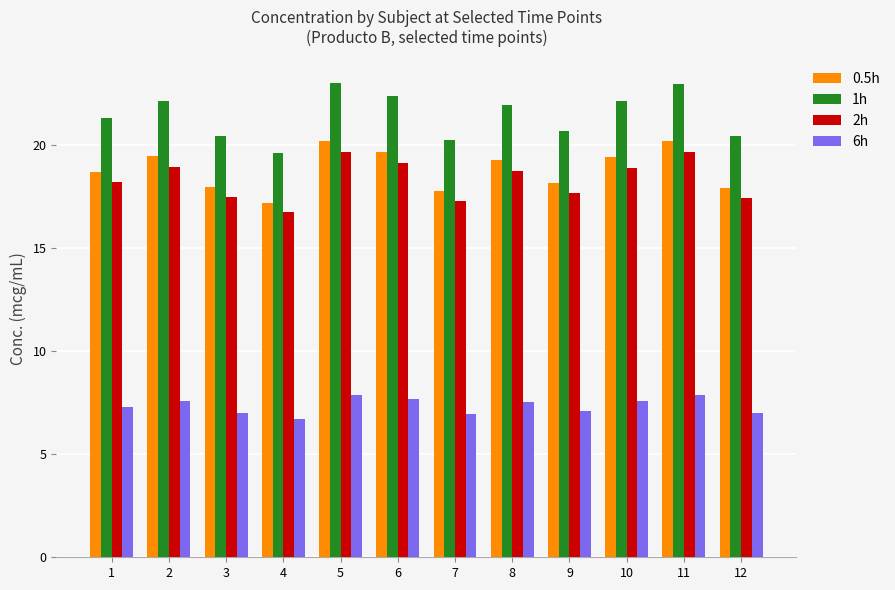

What is the highest value of the 2h series?

19.7